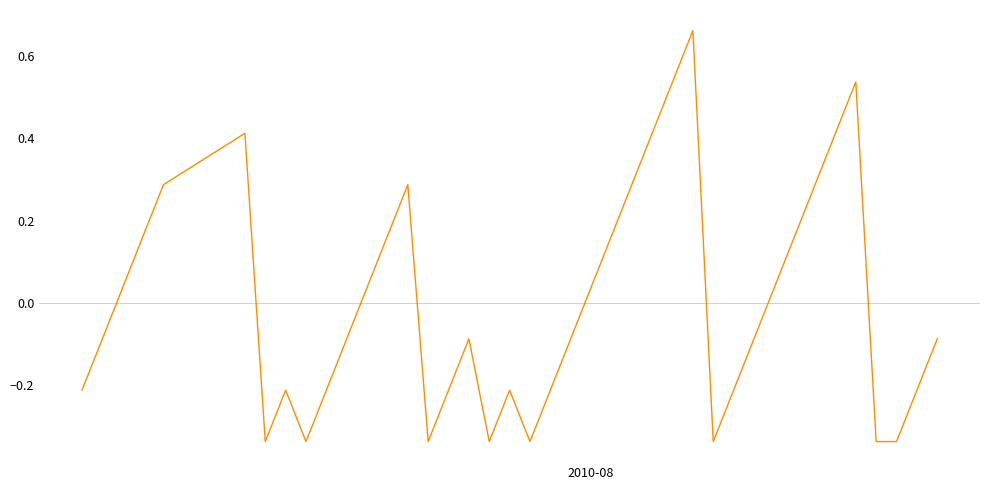

Reading right to left, transcribe all the data shown in this chart.

-0.1	-0.2	-0.3	-0.3	0.5	0.4	0.3	0.2	0.0	-0.1	-0.2	-0.3	0.7	0.5	0.4	0.3	0.2	0.0	-0.1	-0.2	-0.3	-0.2	-0.3	-0.1	-0.2	-0.3	0.3	0.2	0.0	-0.1	-0.2	-0.3	-0.2	-0.3	0.4	0.3	0.2	0.0	-0.1	-0.2